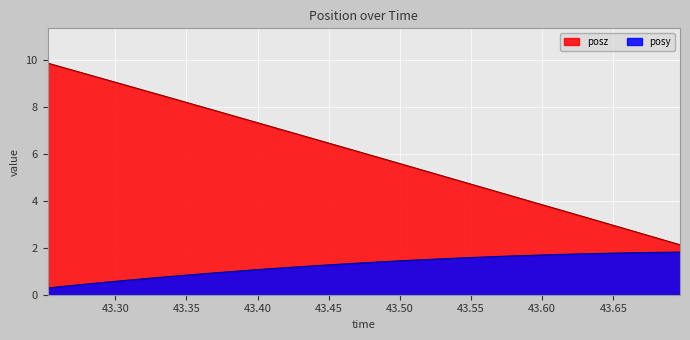

What is the value of the posy point at the 3rd from the left?

0.5